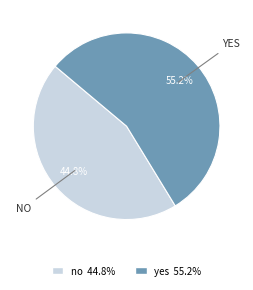

To the nearest percent, what is the difference between the yes and no slice percentages?

10%